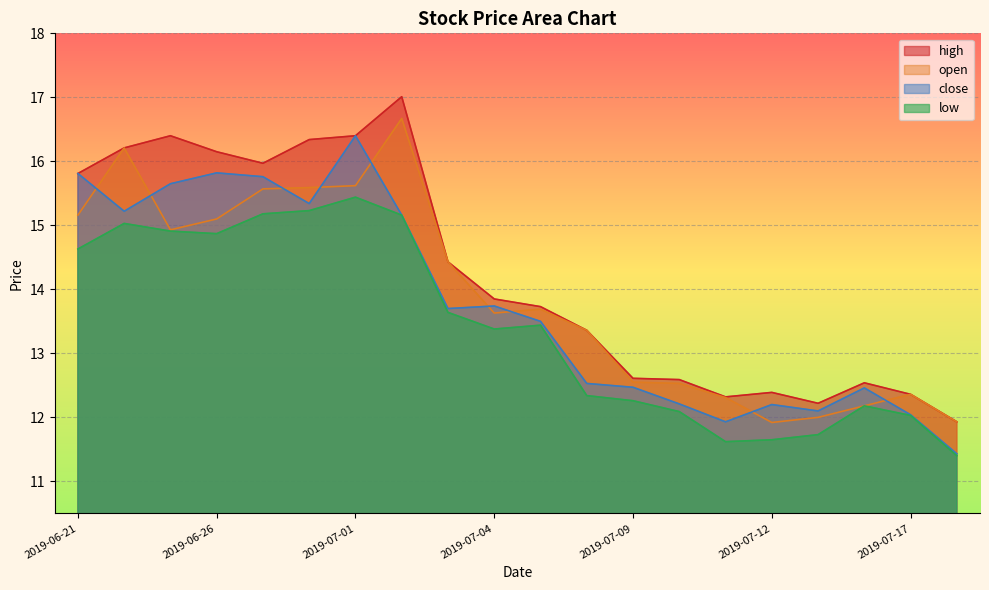

True or false: close and low cross at least once.

False